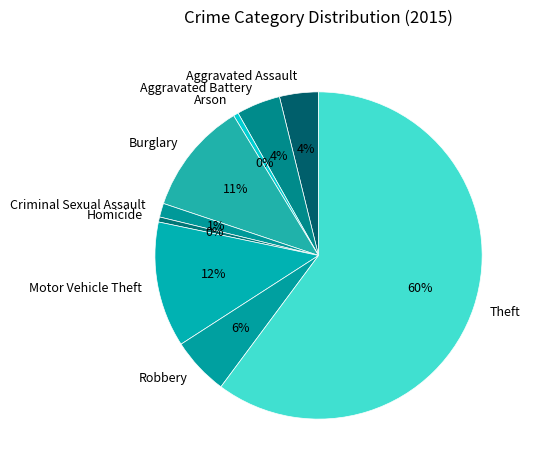

To the nearest percent, what is the average slice percentage?

11%